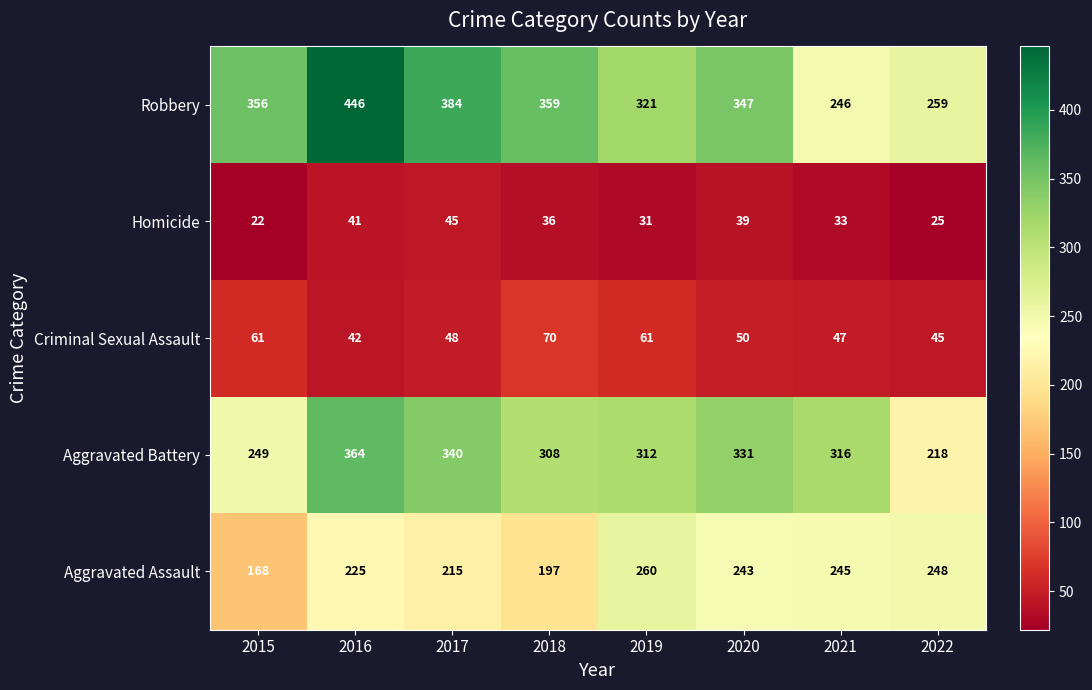

Which series has the largest range (max minus min)?

Robbery